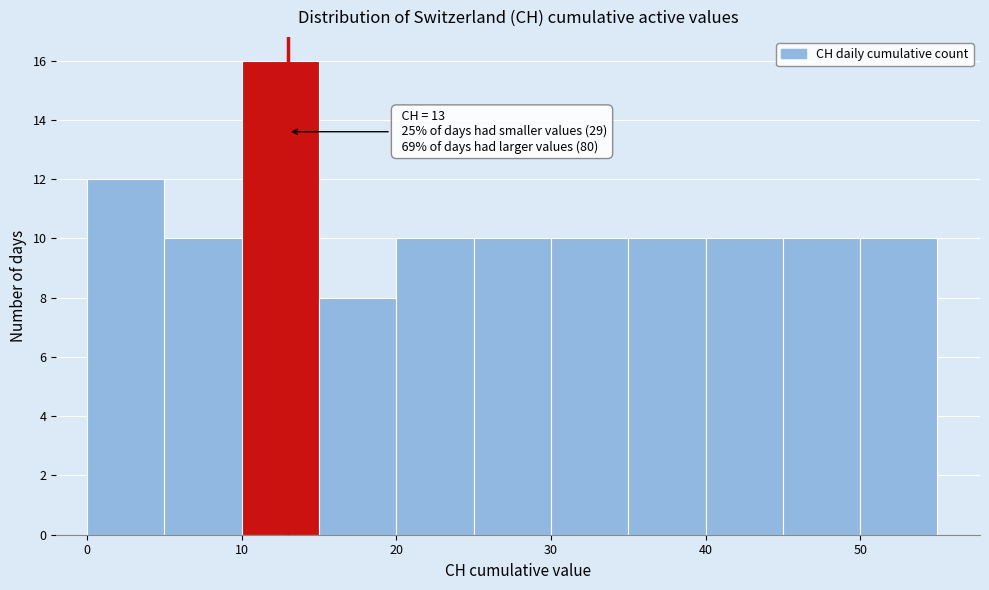

Over which range of the x-axis is the bar tallest?

10 to 15